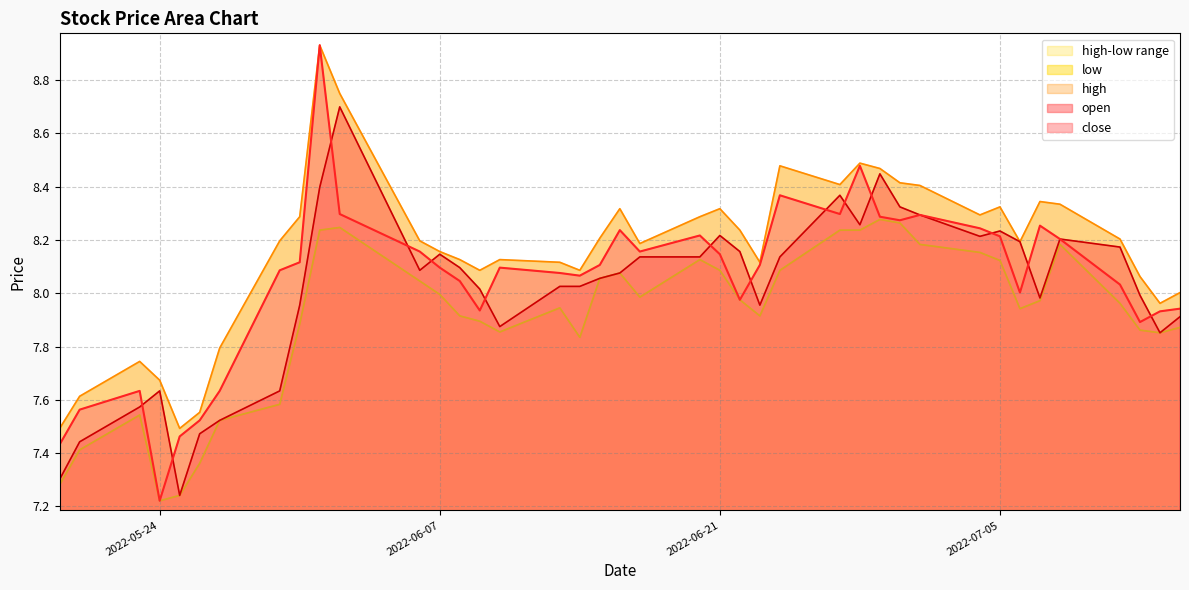

What is the sum of all low values?

316.5